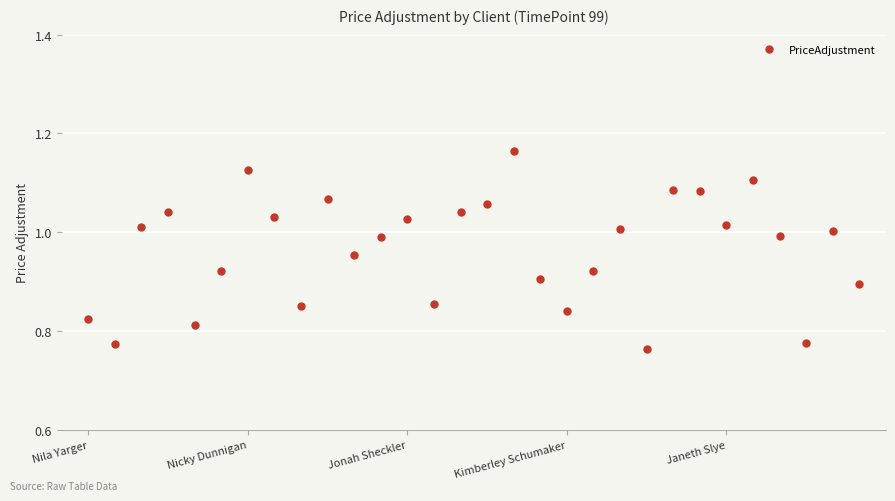

What is the difference between the maximum and minimum values?

0.4